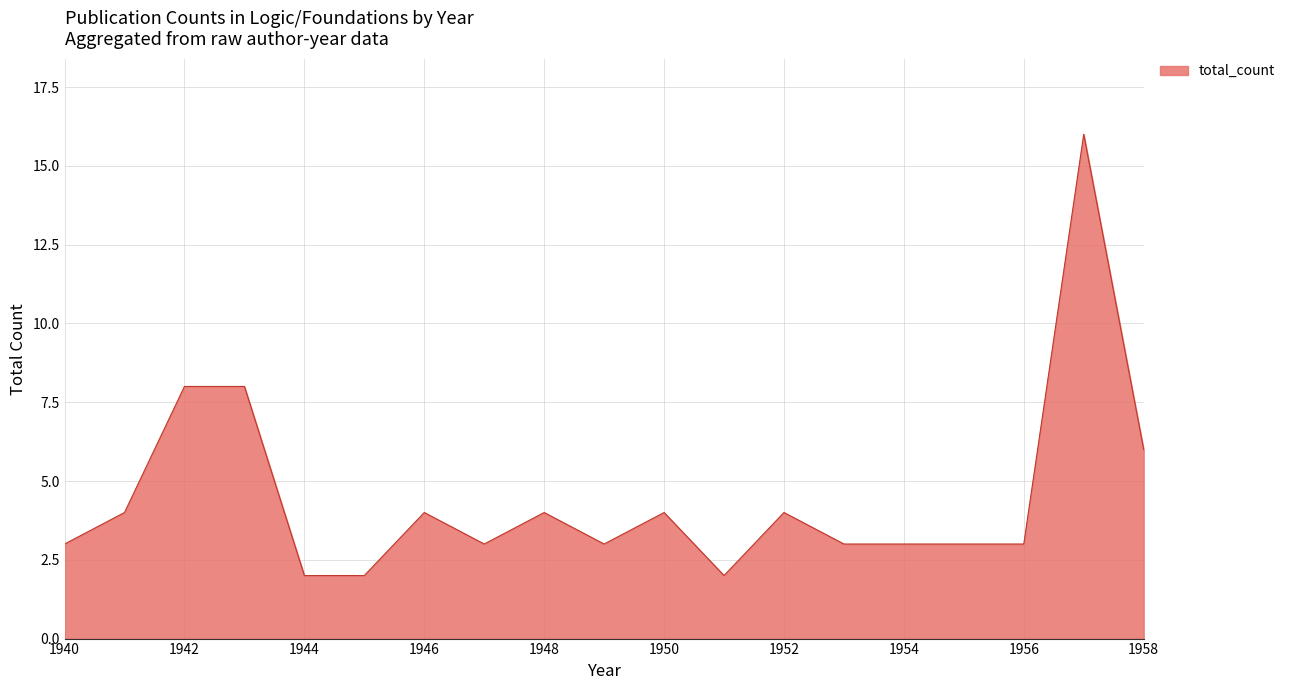

What is the greatest value displayed?

16